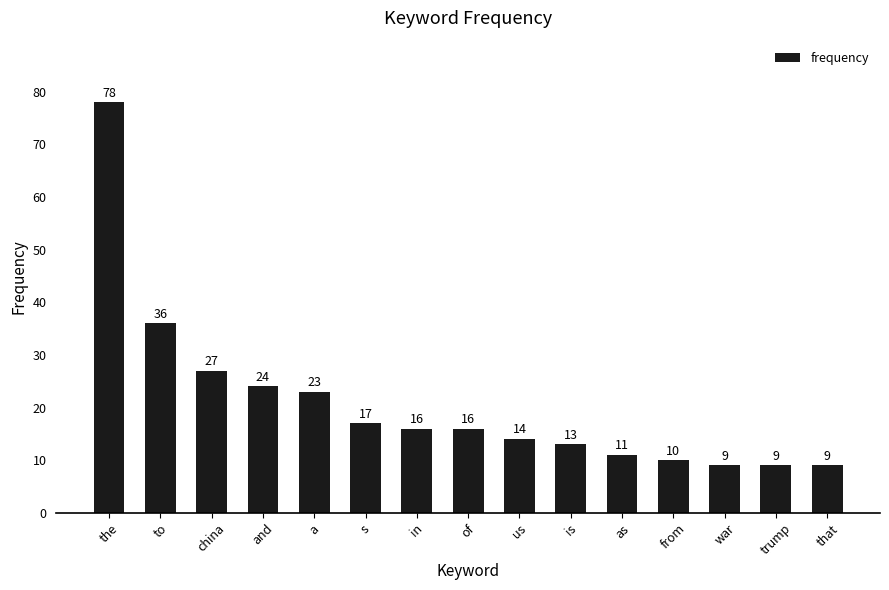

What is the sum of all values?

312